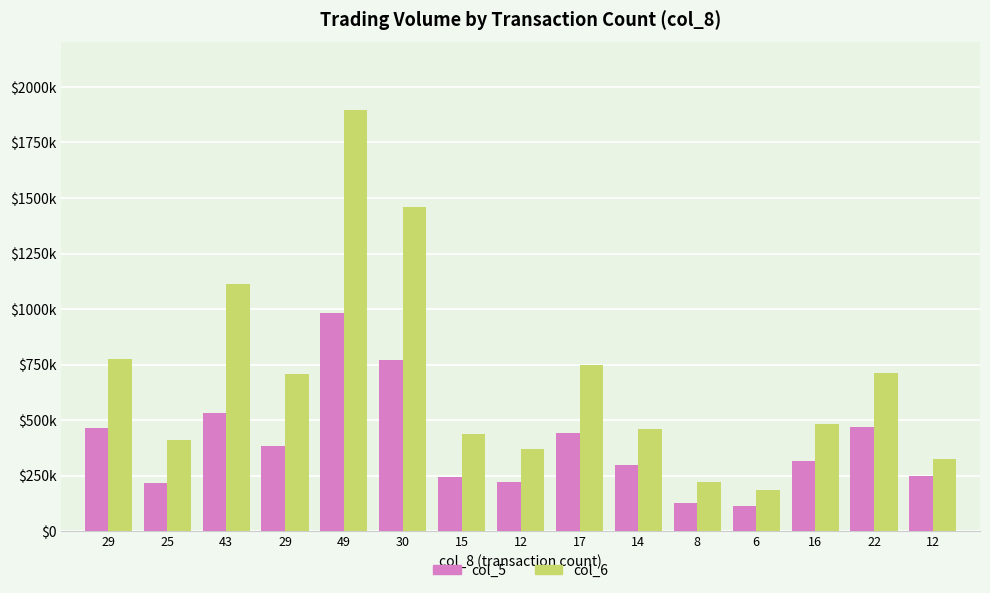

What are all the series names shown in the legend?

col_5, col_6